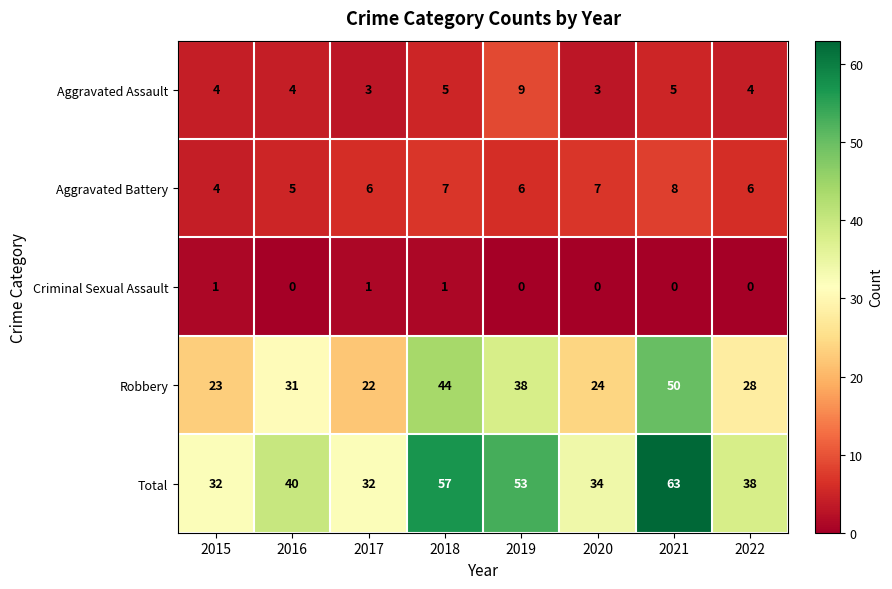

At 2018, list the series in order from largest to smallest.

Total, Robbery, Aggravated Battery, Aggravated Assault, Criminal Sexual Assault